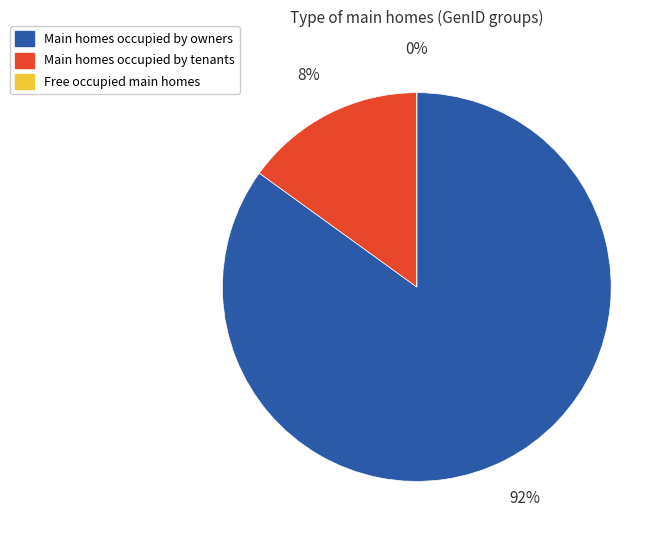

Is it true that GenID 6/7/8 is 99% of the pie?

False